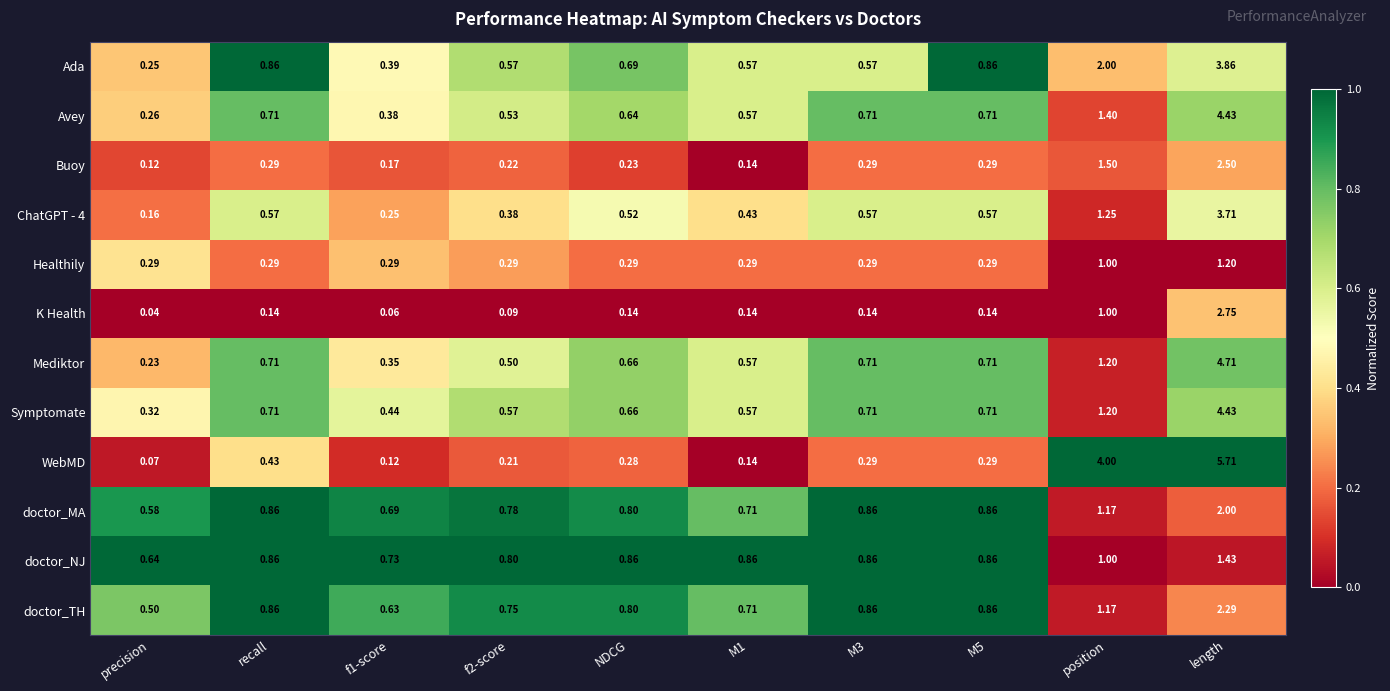

At which label is doctor_NJ closest to 1?

position